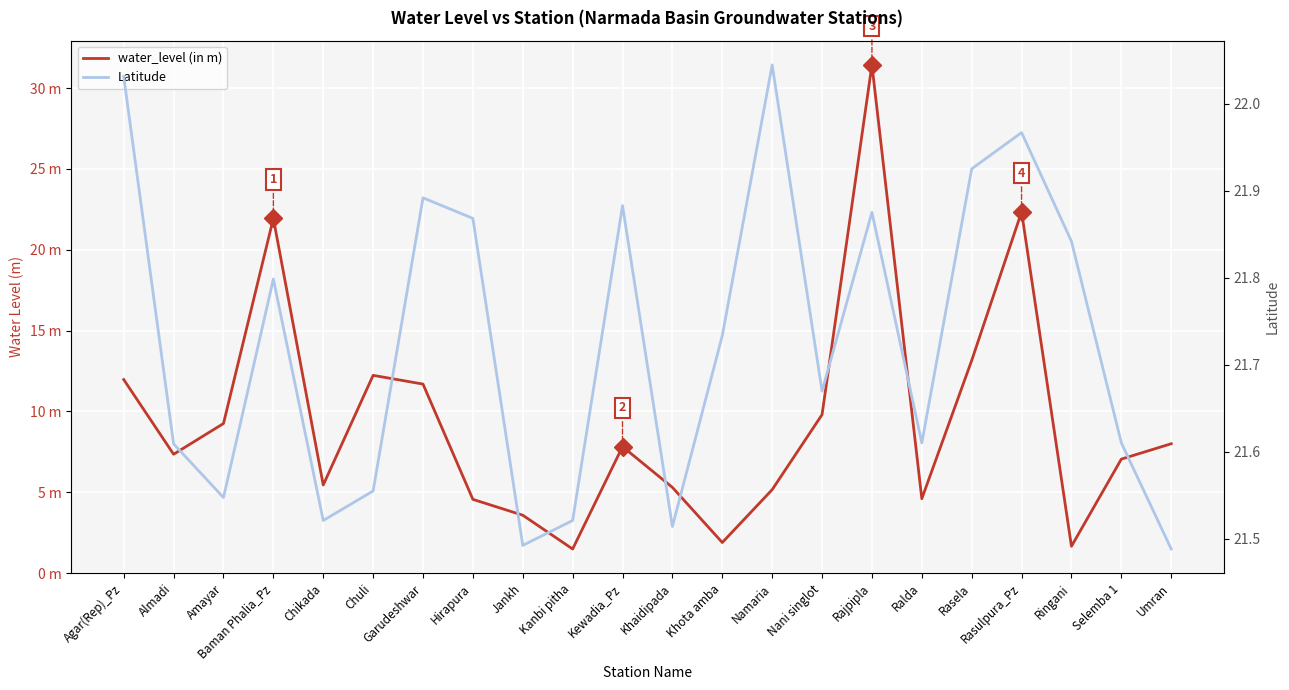

At which category does Latitude reach its first local peak?

Baman Phalia_Pz